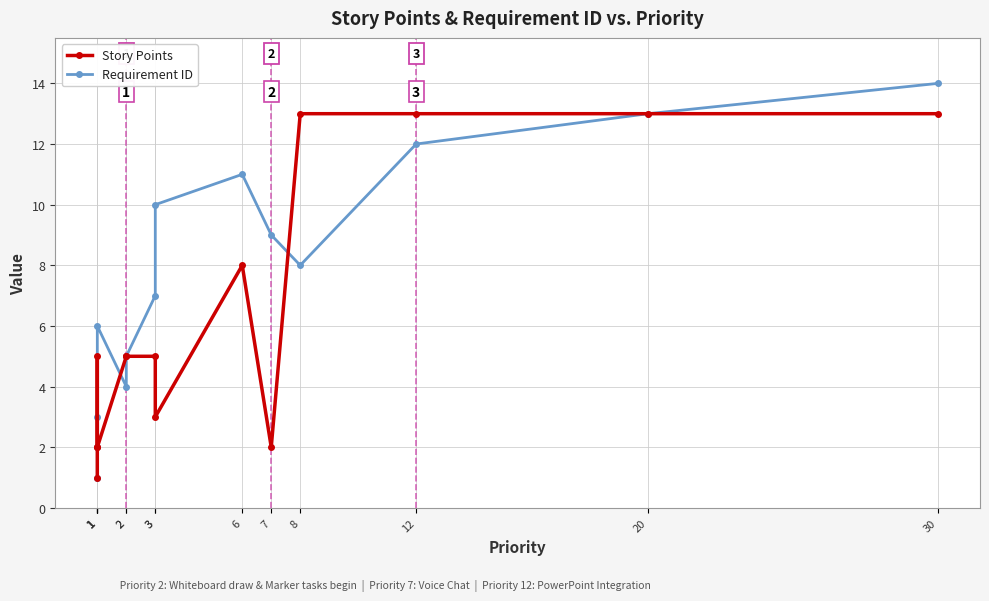

Is it true that Requirement ID equals 16 at 3?

False